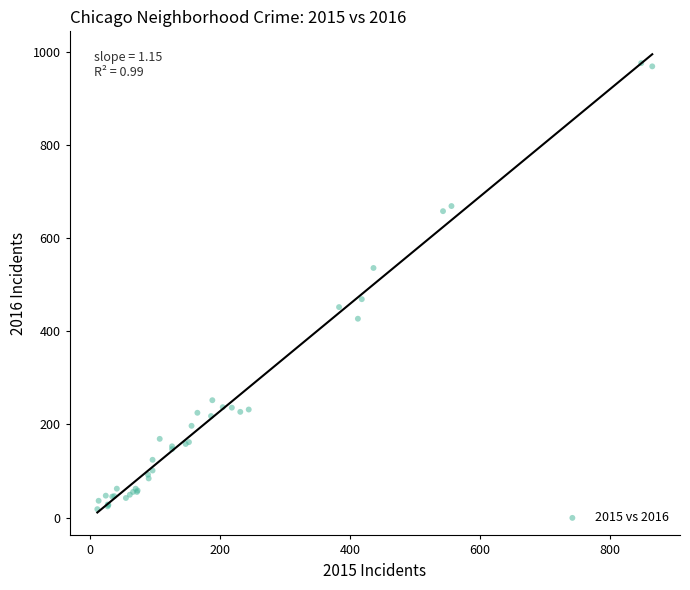

What Y value in the scatter plot is closest to 497?

469